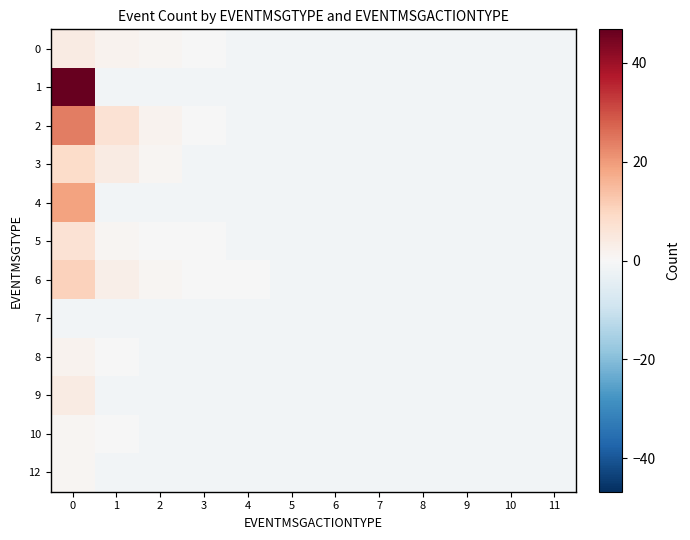

Reading left to right, transcribe all the data shown in this chart.

0: 0=3.8	1=1.8	2=0.8	3=-0.2	4=-1.2	5=-1.2	6=-1.2	7=-1.2	8=-1.2	9=-1.2	10=-1.2	11=-1.2
1: 0=46.8	1=-1.2	2=-1.2	3=-1.2	4=-1.2	5=-1.2	6=-1.2	7=-1.2	8=-1.2	9=-1.2	10=-1.2	11=-1.2
2: 0=23.8	1=6.8	2=1.8	3=-0.2	4=-1.2	5=-1.2	6=-1.2	7=-1.2	8=-1.2	9=-1.2	10=-1.2	11=-1.2
3: 0=8.8	1=3.8	2=0.8	3=-1.2	4=-1.2	5=-1.2	6=-1.2	7=-1.2	8=-1.2	9=-1.2	10=-1.2	11=-1.2
4: 0=18.8	1=-1.2	2=-1.2	3=-1.2	4=-1.2	5=-1.2	6=-1.2	7=-1.2	8=-1.2	9=-1.2	10=-1.2	11=-1.2
5: 0=6.8	1=0.8	2=-0.2	3=-0.2	4=-1.2	5=-1.2	6=-1.2	7=-1.2	8=-1.2	9=-1.2	10=-1.2	11=-1.2
6: 0=10.8	1=2.8	2=0.8	3=-0.2	4=-0.2	5=-1.2	6=-1.2	7=-1.2	8=-1.2	9=-1.2	10=-1.2	11=-1.2
7: 0=-1.2	1=-1.2	2=-1.2	3=-1.2	4=-1.2	5=-1.2	6=-1.2	7=-1.2	8=-1.2	9=-1.2	10=-1.2	11=-1.2
8: 0=1.8	1=-0.2	2=-1.2	3=-1.2	4=-1.2	5=-1.2	6=-1.2	7=-1.2	8=-1.2	9=-1.2	10=-1.2	11=-1.2
9: 0=3.8	1=-1.2	2=-1.2	3=-1.2	4=-1.2	5=-1.2	6=-1.2	7=-1.2	8=-1.2	9=-1.2	10=-1.2	11=-1.2
10: 0=0.8	1=-0.2	2=-1.2	3=-1.2	4=-1.2	5=-1.2	6=-1.2	7=-1.2	8=-1.2	9=-1.2	10=-1.2	11=-1.2
12: 0=0.8	1=-1.2	2=-1.2	3=-1.2	4=-1.2	5=-1.2	6=-1.2	7=-1.2	8=-1.2	9=-1.2	10=-1.2	11=-1.2